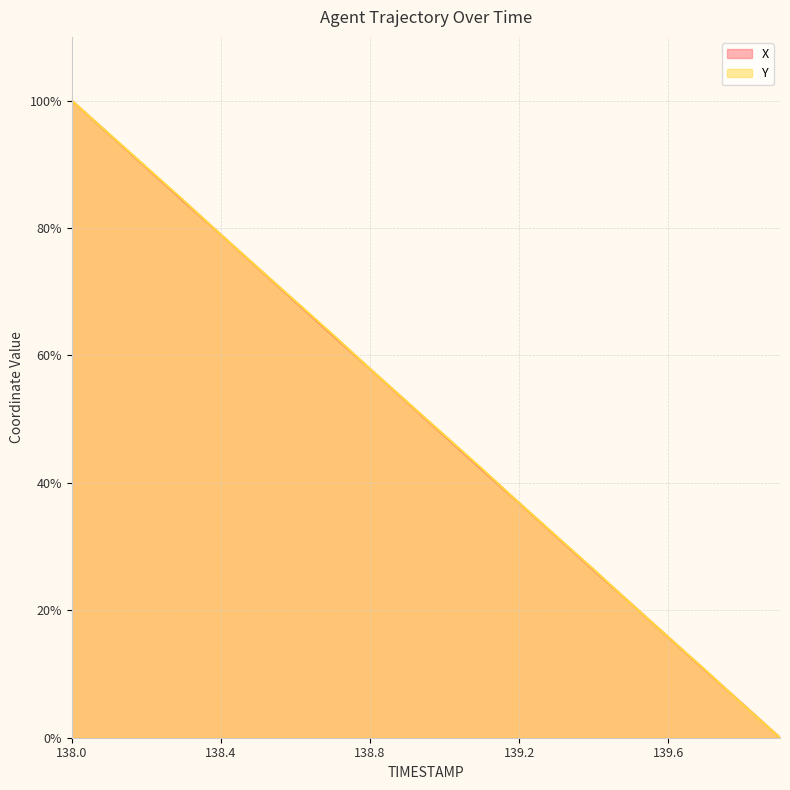

What are all the series names shown in the legend?

X, Y